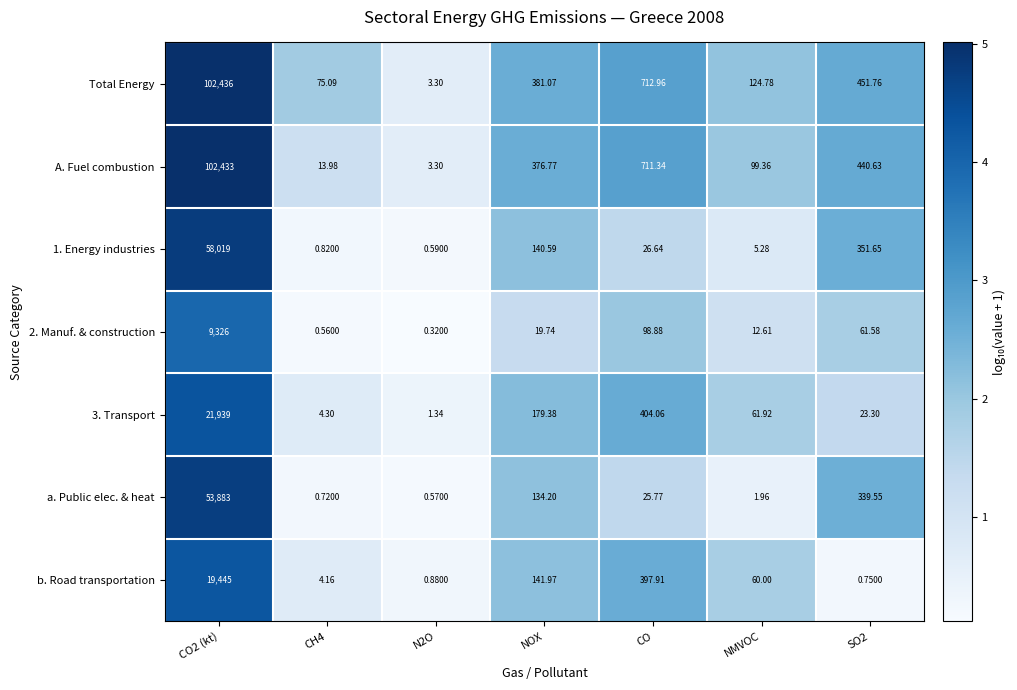

Where is 2. Manuf. & construction nearest to the value 4663?

CO